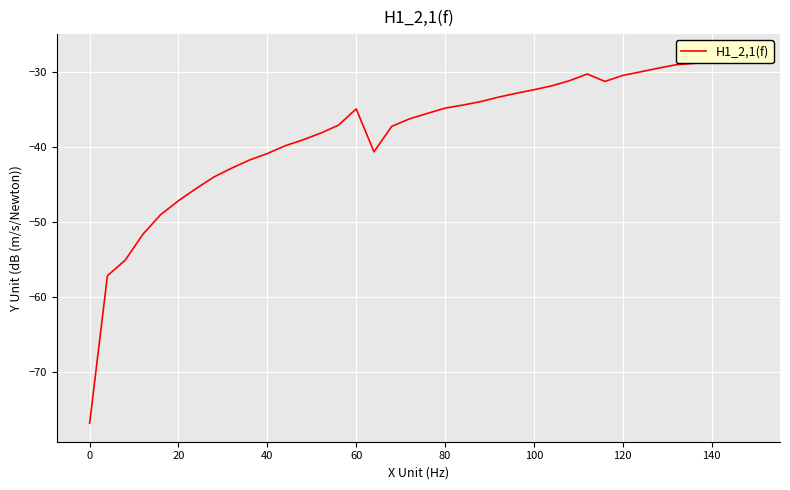

True or false: the data has more than 1 interior local peaks.

True